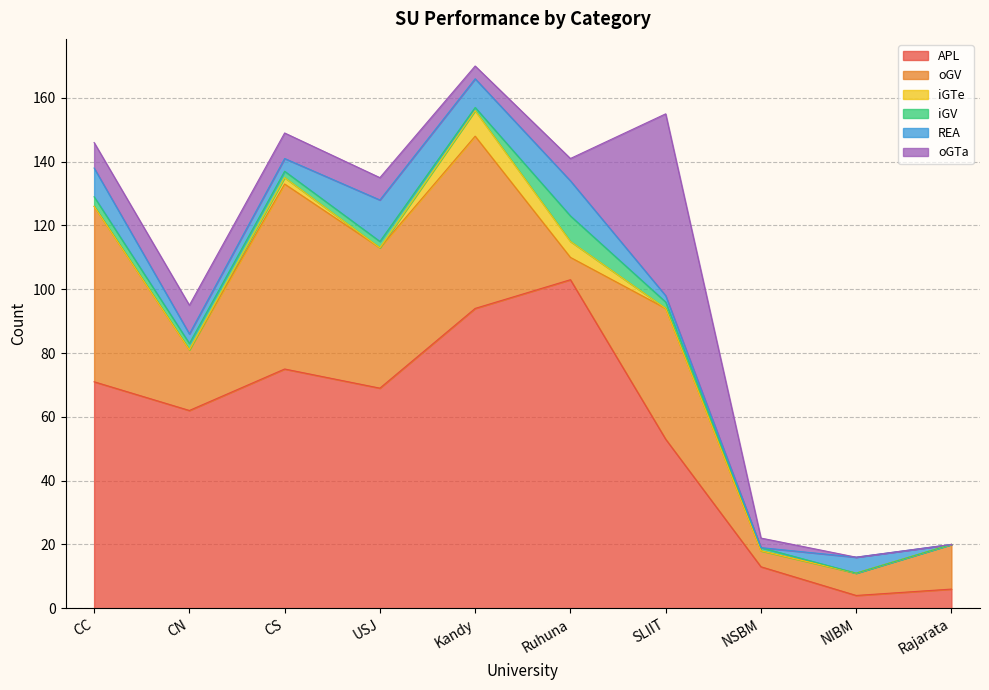

Is the value of APL at NIBM greater than the value of oGTa at CC?

No